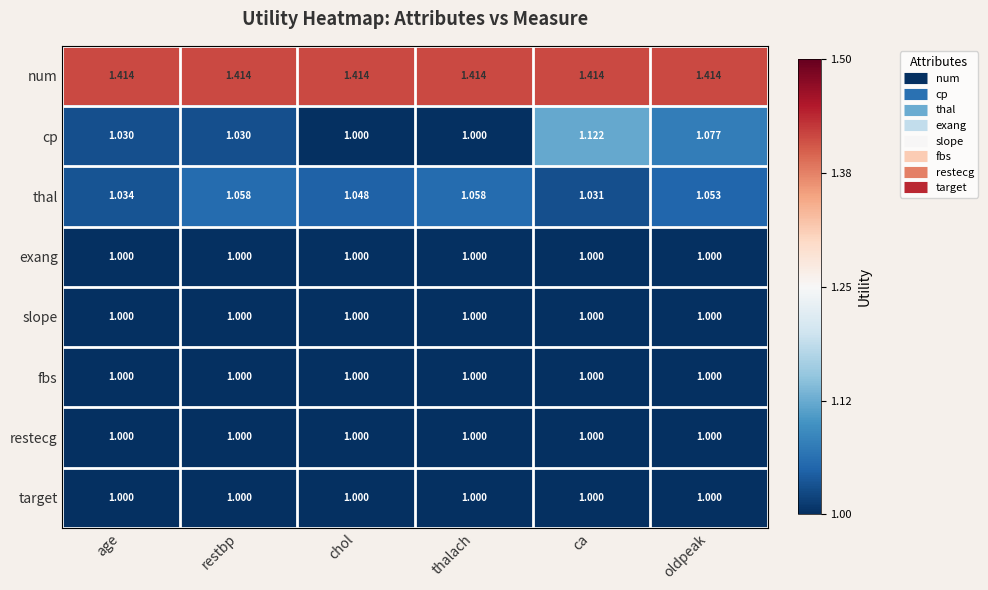

How many distinct data groups are displayed?

8